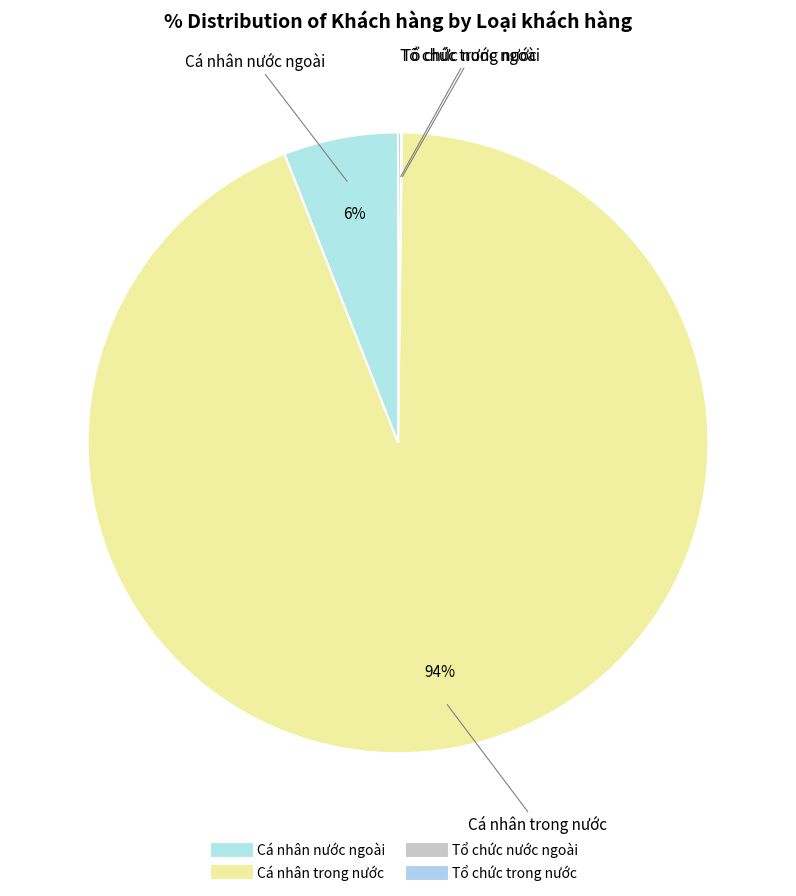

Does Cá nhân trong nước account for over 50% of the chart?

Yes